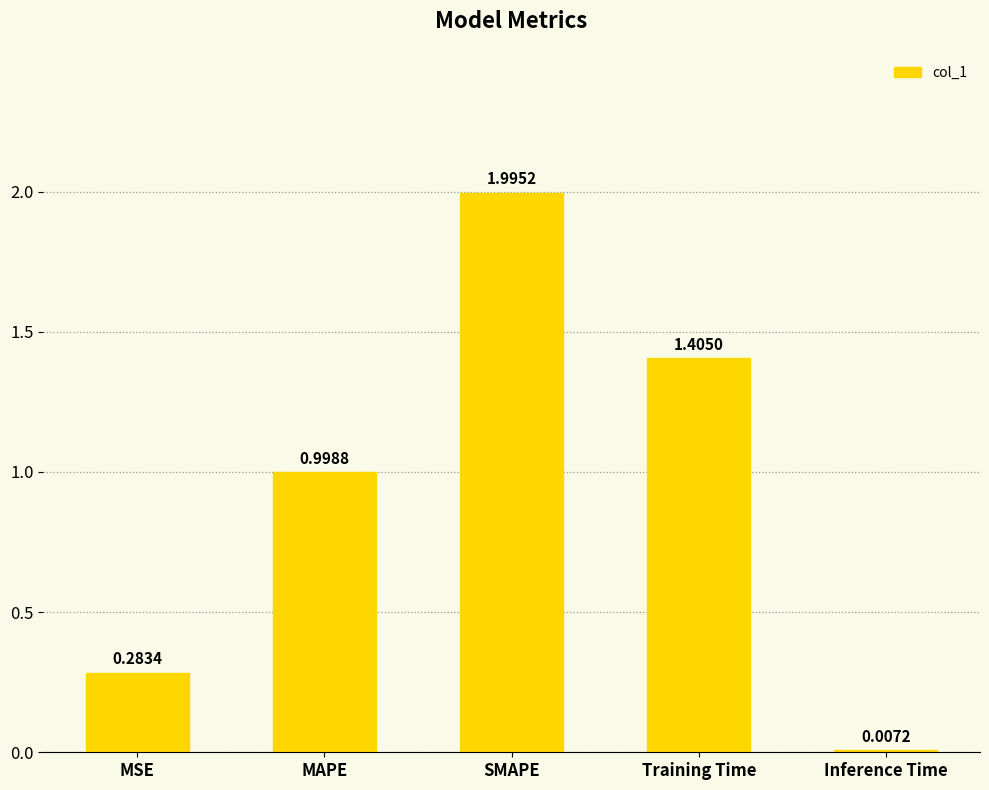

Which category has the highest value across all series?

SMAPE